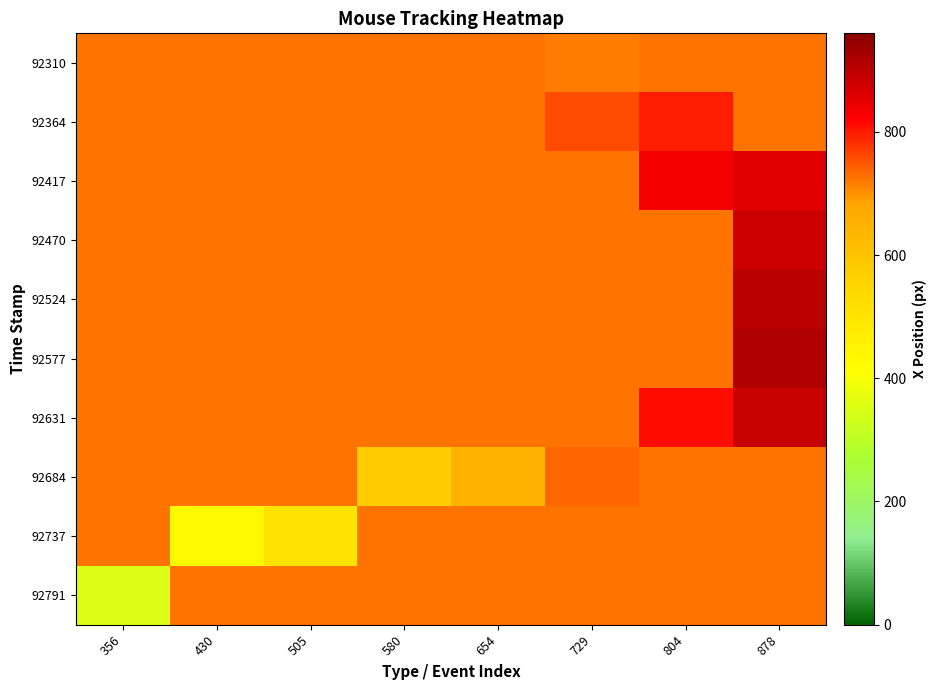

At which category does the chart reach its minimum across all series?

356